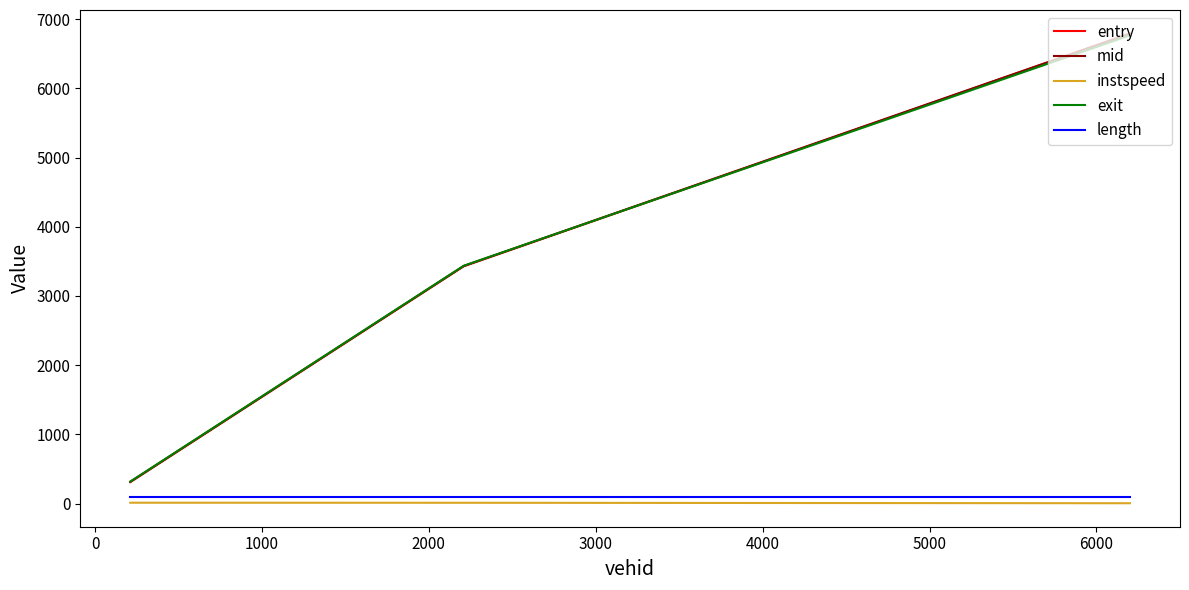

Does the chart display data point markers on the line(s)?

No